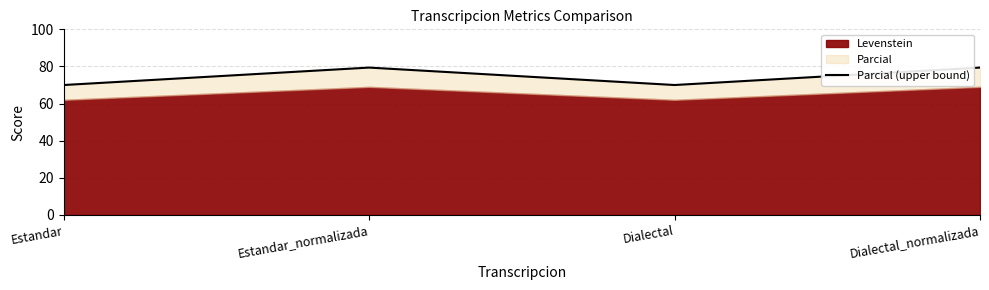

List the labels in order of value, smallest first.

Estandar, Dialectal, Estandar_normalizada, Dialectal_normalizada